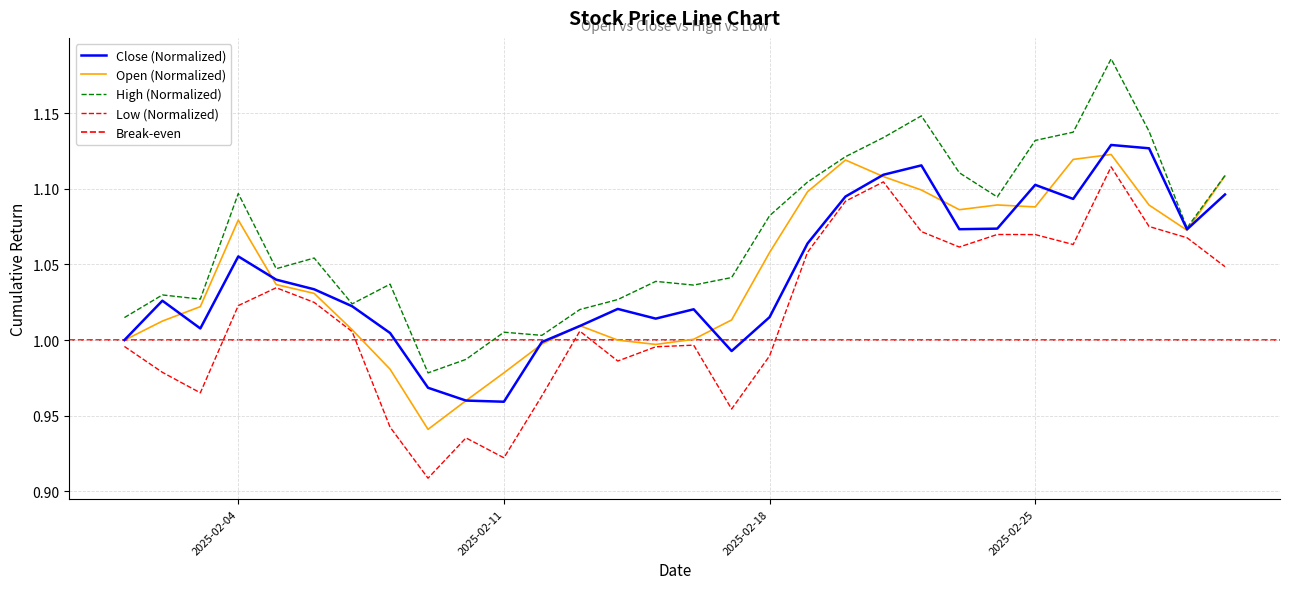

Which series has the largest total across all categories?

High